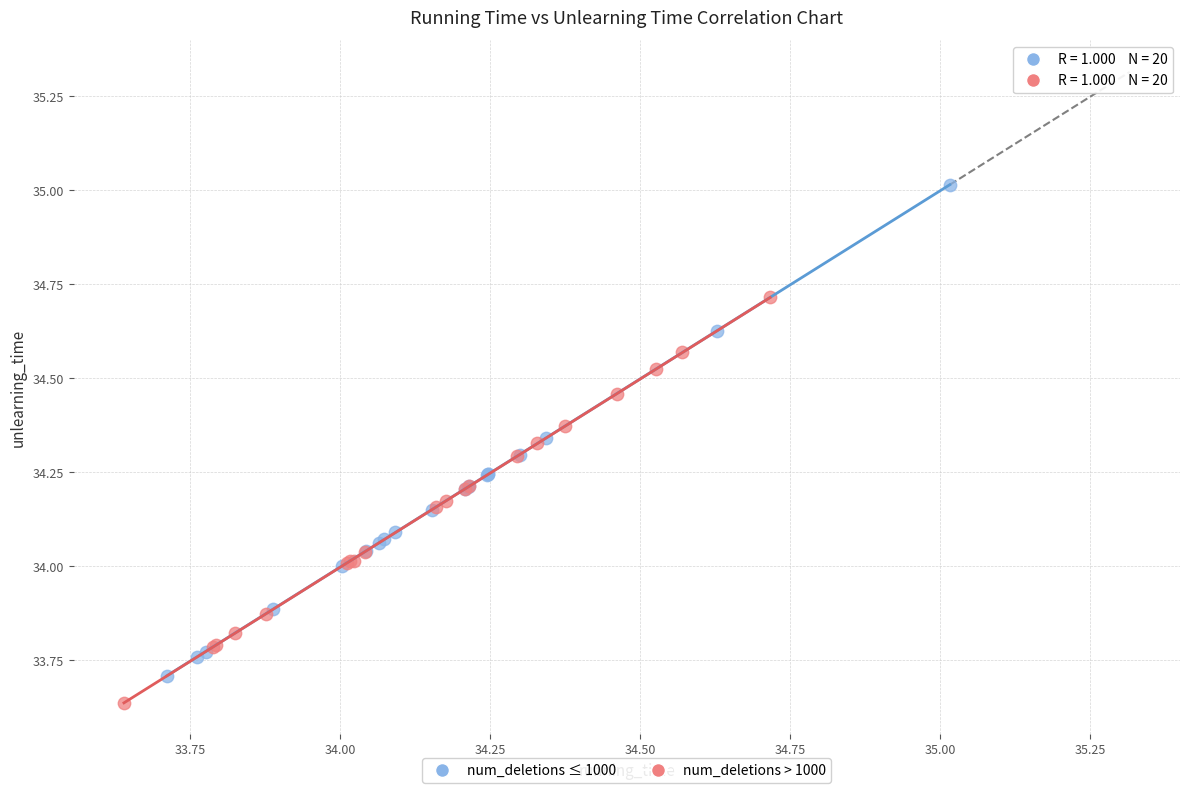

What are all the series names shown in the legend?

num_deletions ≤ 1000, num_deletions > 1000